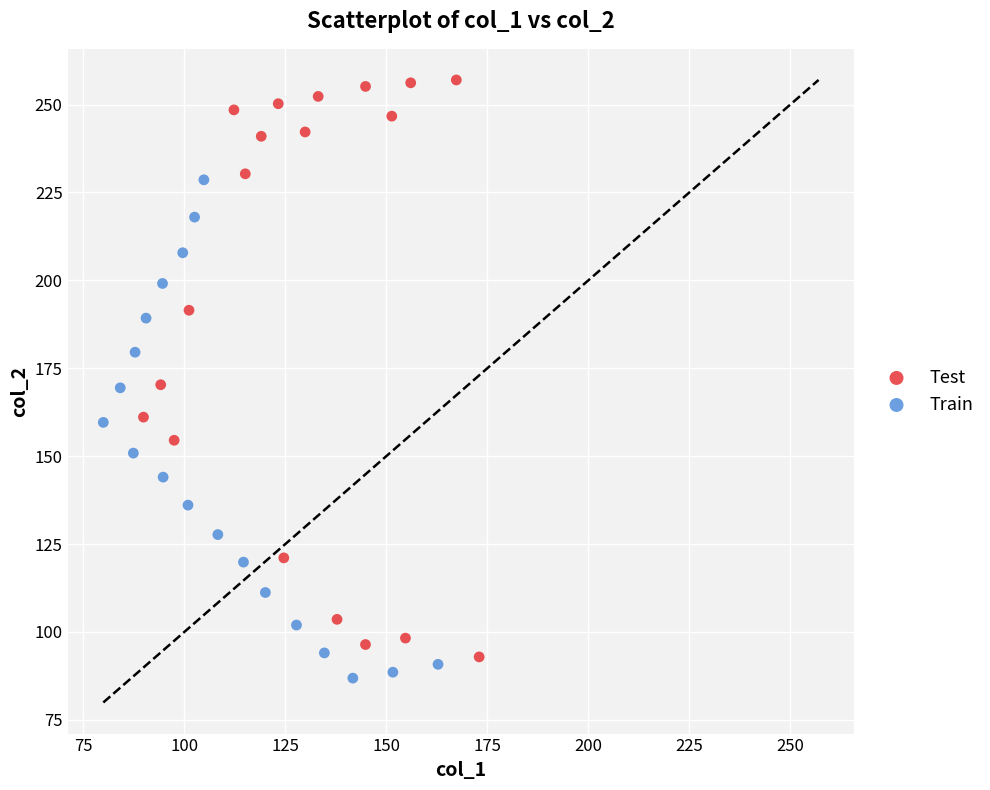

What are all the series names shown in the legend?

Test, Train